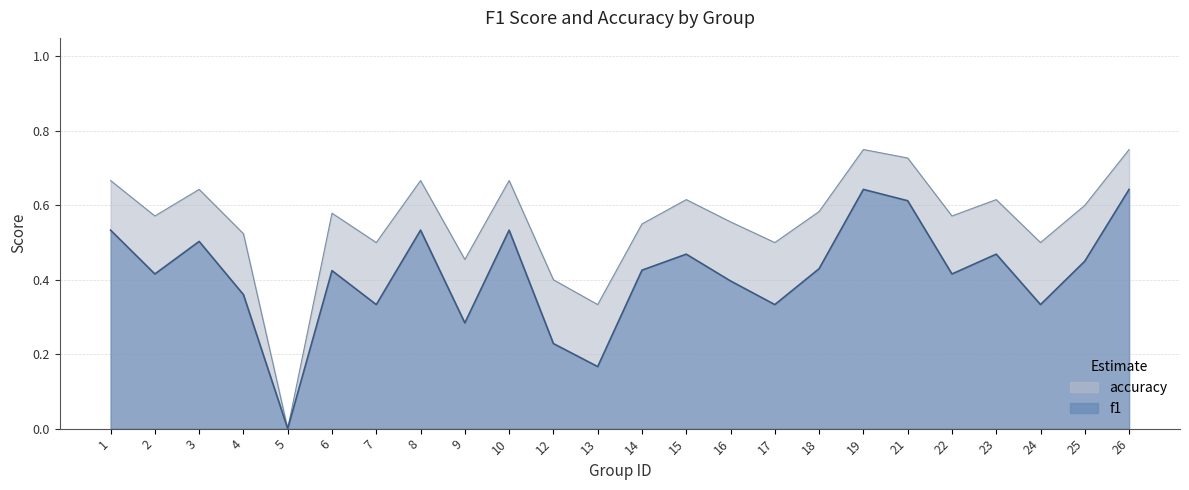

True or false: f1 and accuracy cross at least once.

False